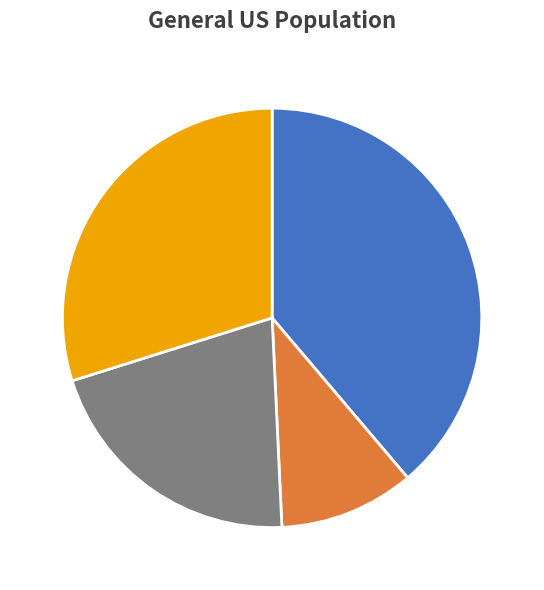

Is there any slice that represents more than half of the pie?

No